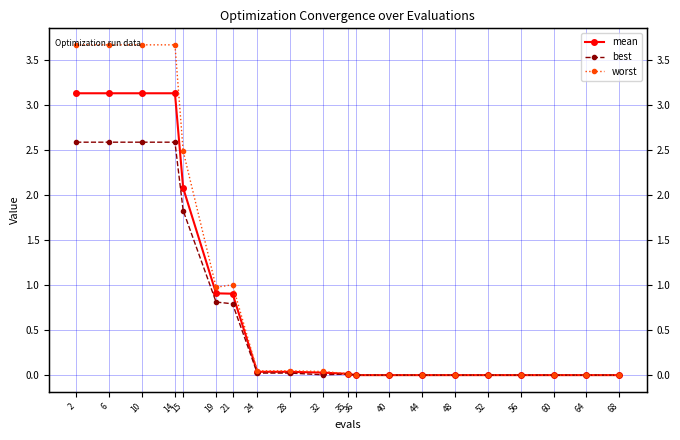

Is it true that worst equals 0.0 at 40?

False